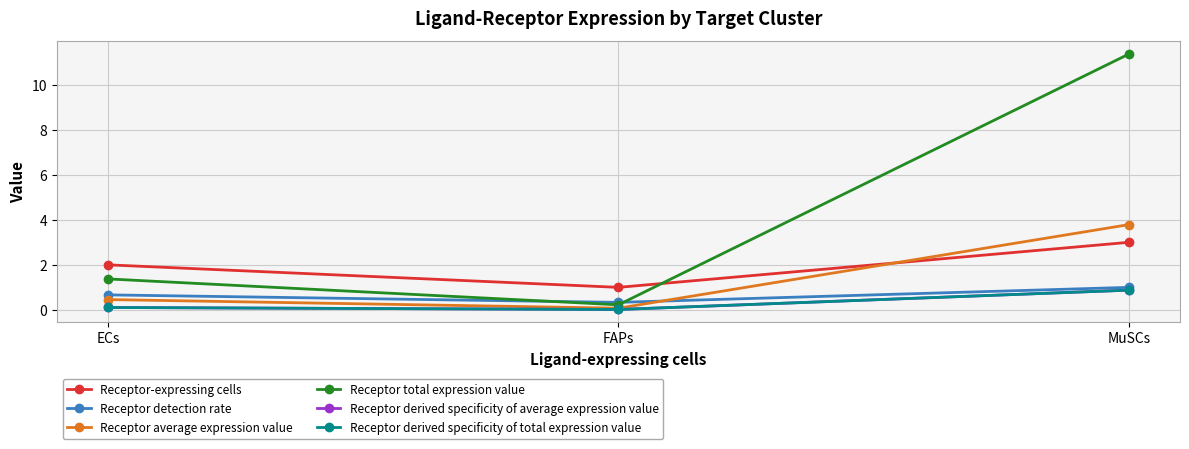

Reading right to left, list all the values displayed in this chart.

Receptor-expressing cells: 3.0	1.0	2.0
Receptor detection rate: 1.0	0.3	0.7
Receptor average expression value: 3.8	0.1	0.5
Receptor total expression value: 11.4	0.2	1.4
Receptor derived specificity of average expression value: 0.9	0.0	0.1
Receptor derived specificity of total expression value: 0.9	0.0	0.1